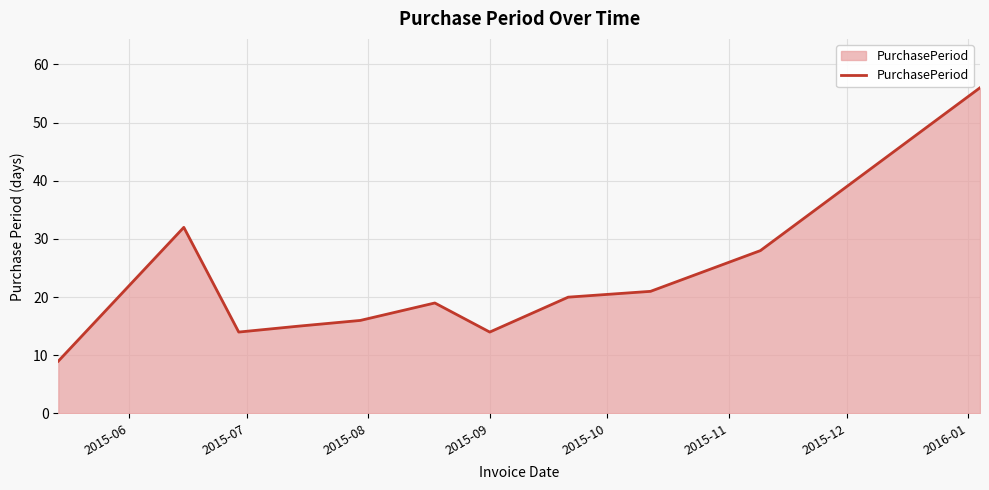

What is the difference between the maximum and minimum values?

47